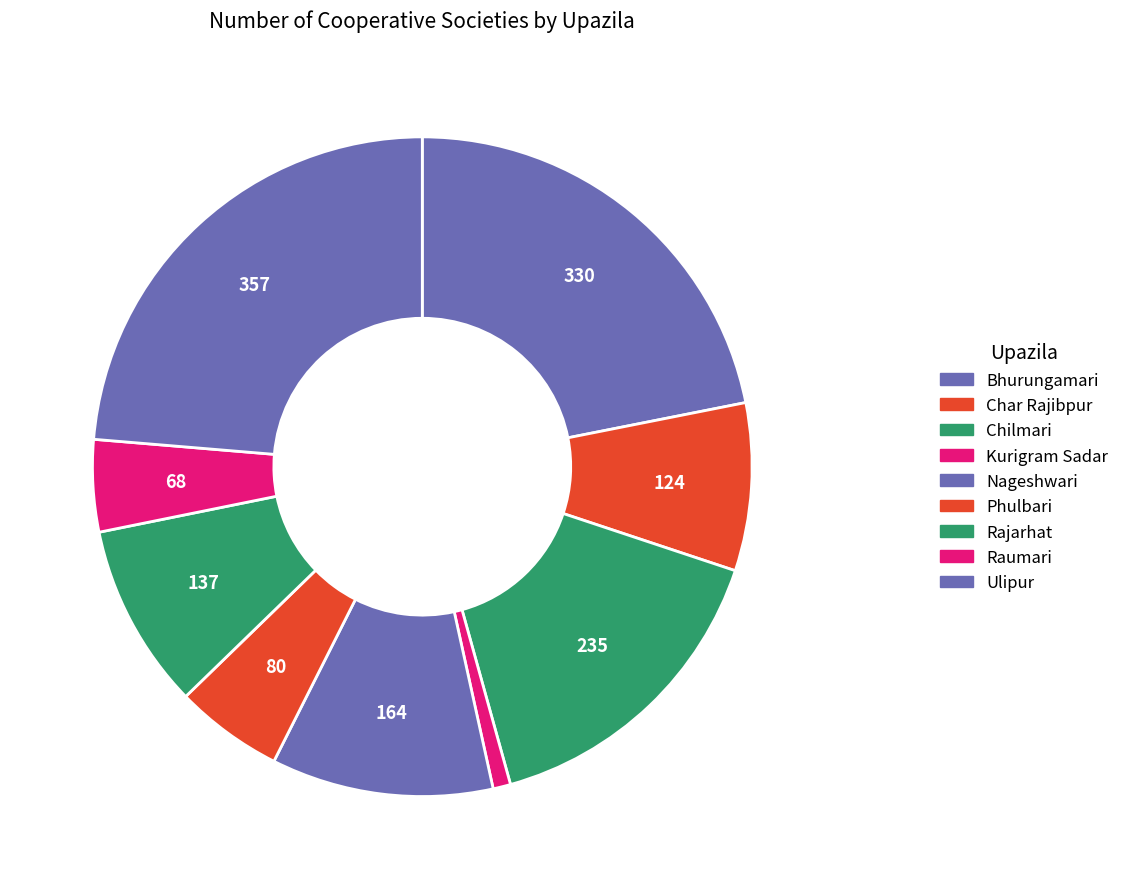

Is it true that Char Rajibpur is 19% of the pie?

False